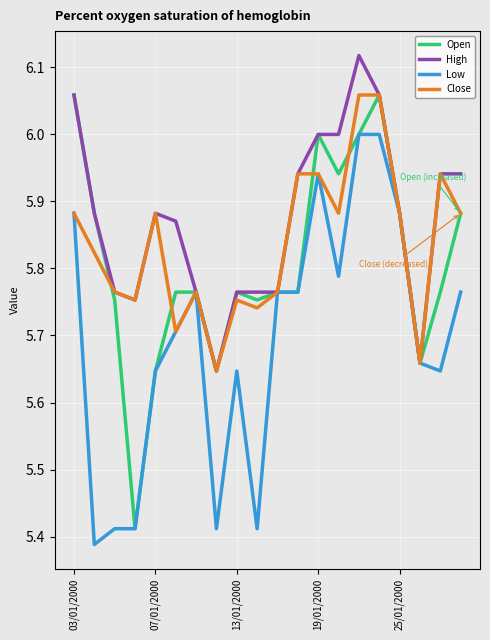

What is the sum of all Low values?

113.9